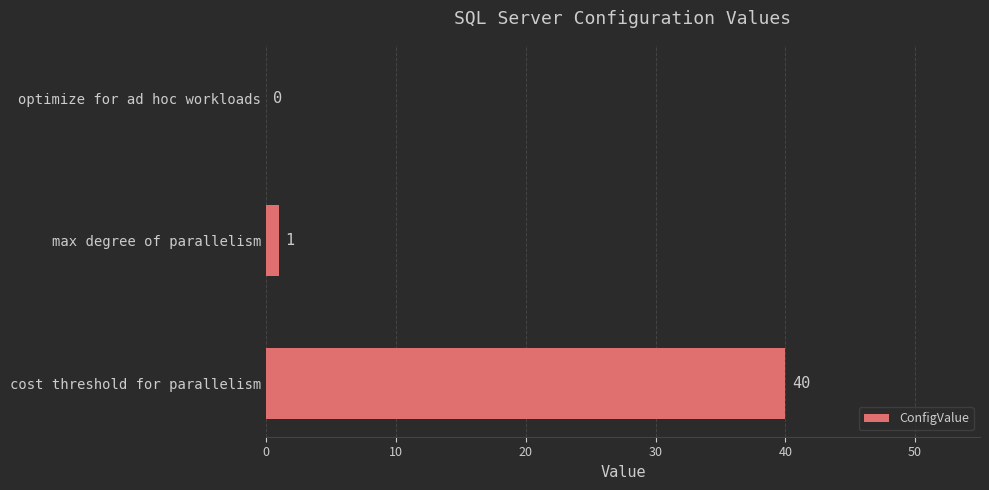

What is the sum of all values?

41